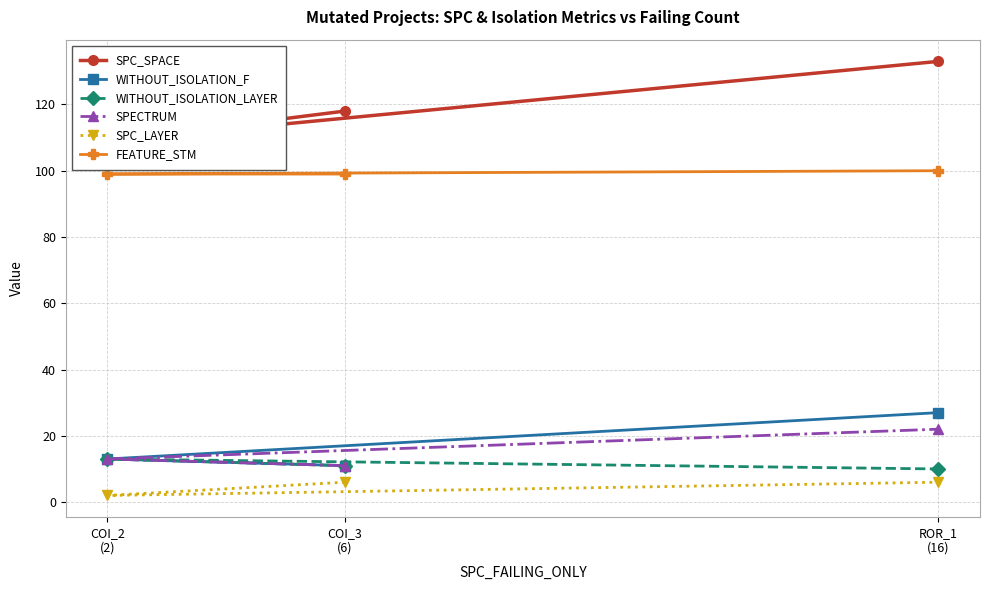

What is the minimum value for SPECTRUM?

11